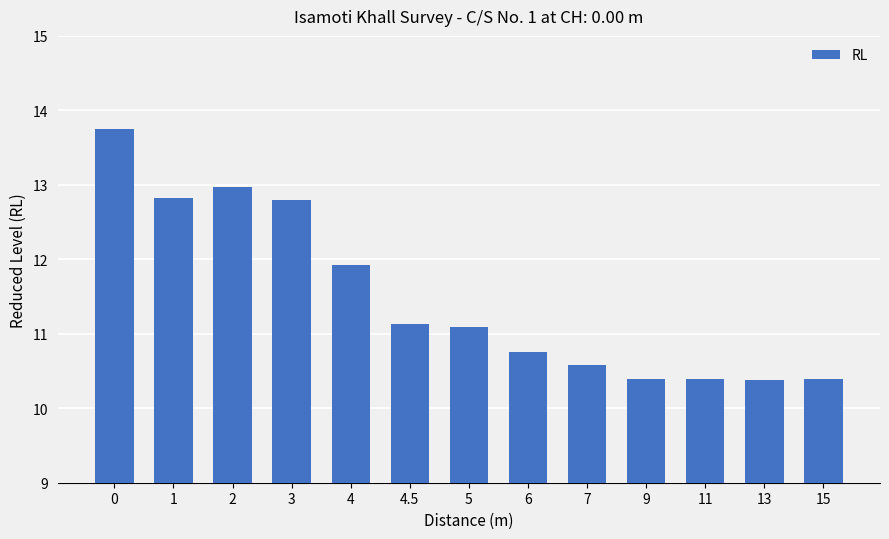

Reading right to left, extract all data points from this chart.

10.4	10.4	10.4	10.4	10.6	10.8	11.1	11.1	11.9	12.8	13.0	12.8	13.7